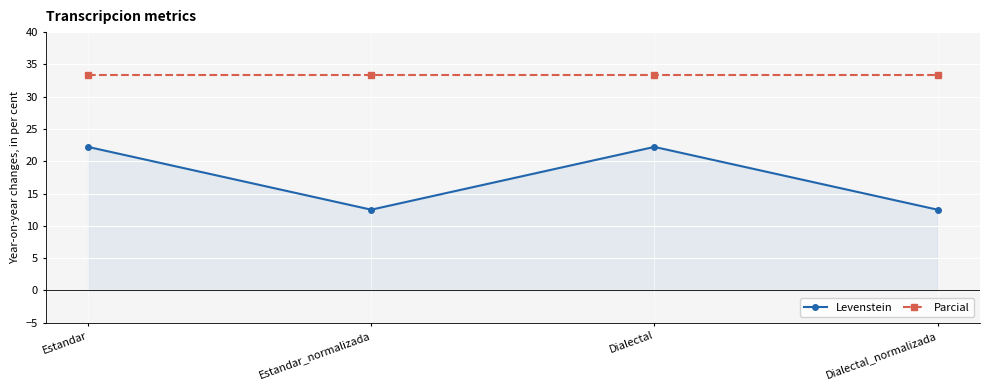

Where is the first local maximum for Levenstein?

Dialectal